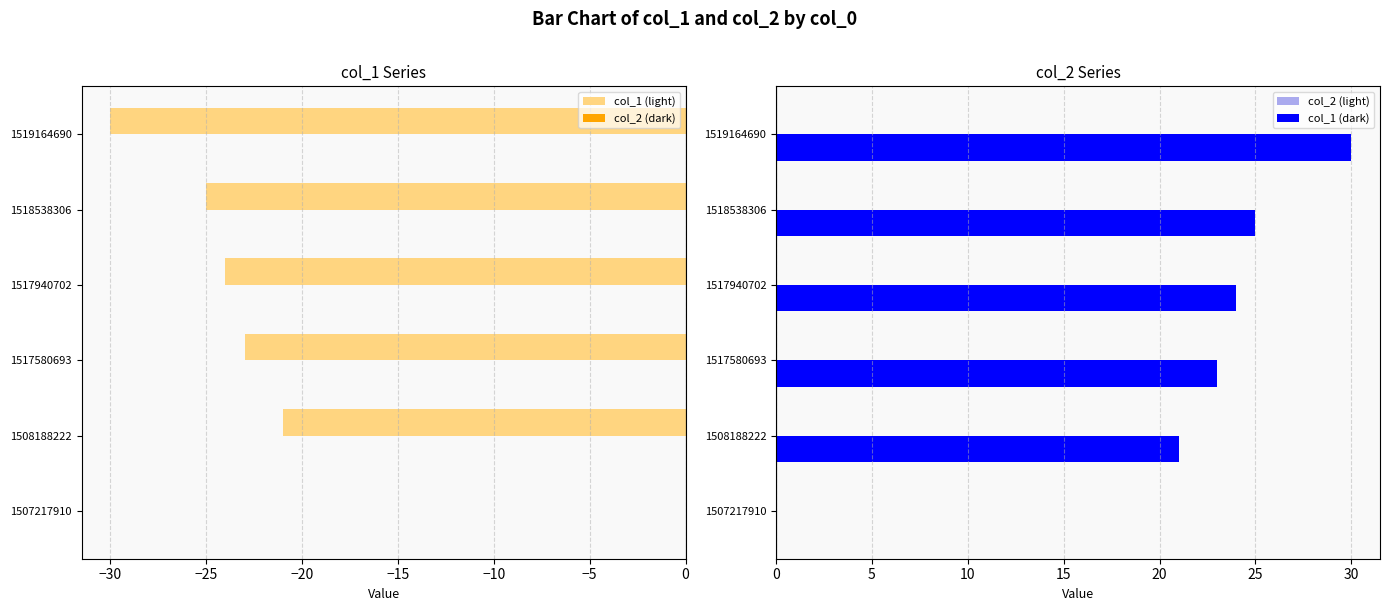

How many bars are there in total?

24